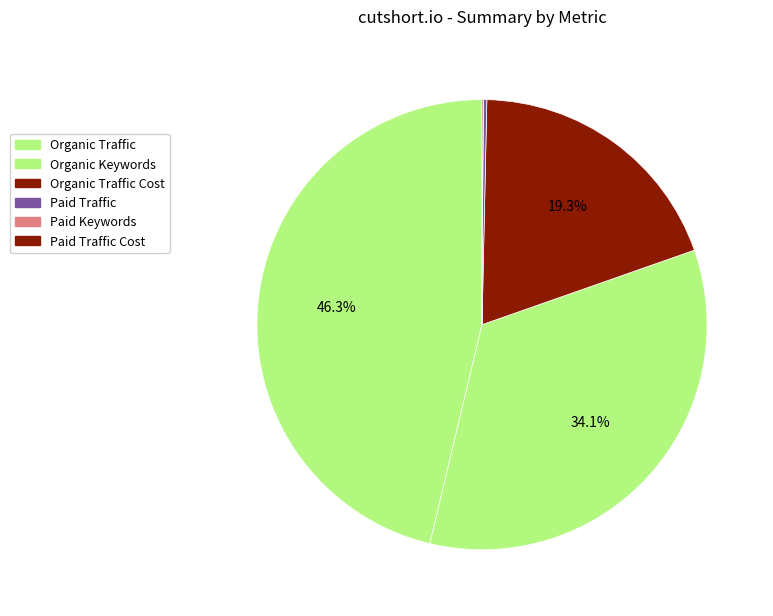

Approximately how many times larger is the value at Paid Traffic Cost compared to Paid Keywords?

31.8